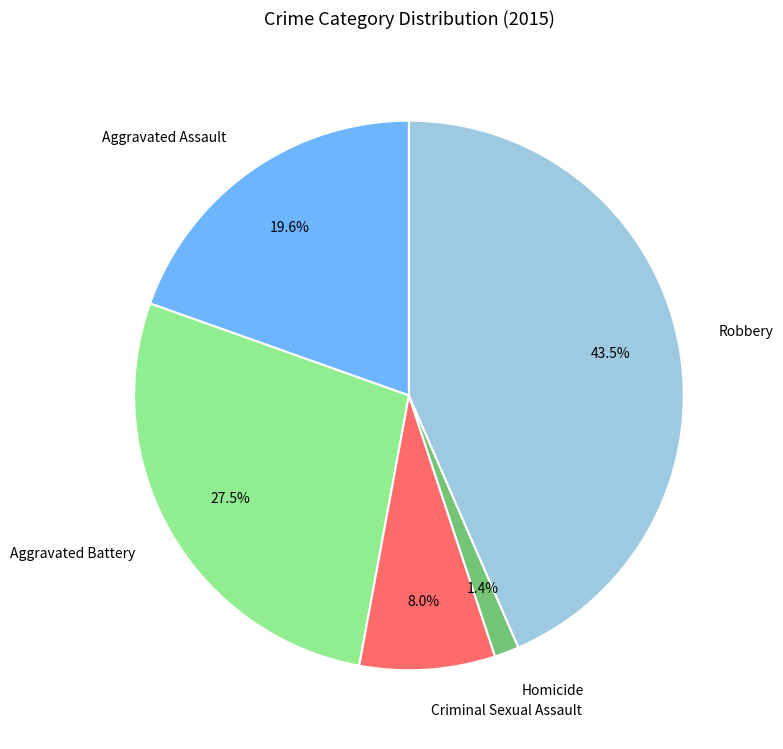

Rank the categories by value from lowest to highest.

Homicide, Criminal Sexual Assault, Aggravated Assault, Aggravated Battery, Robbery